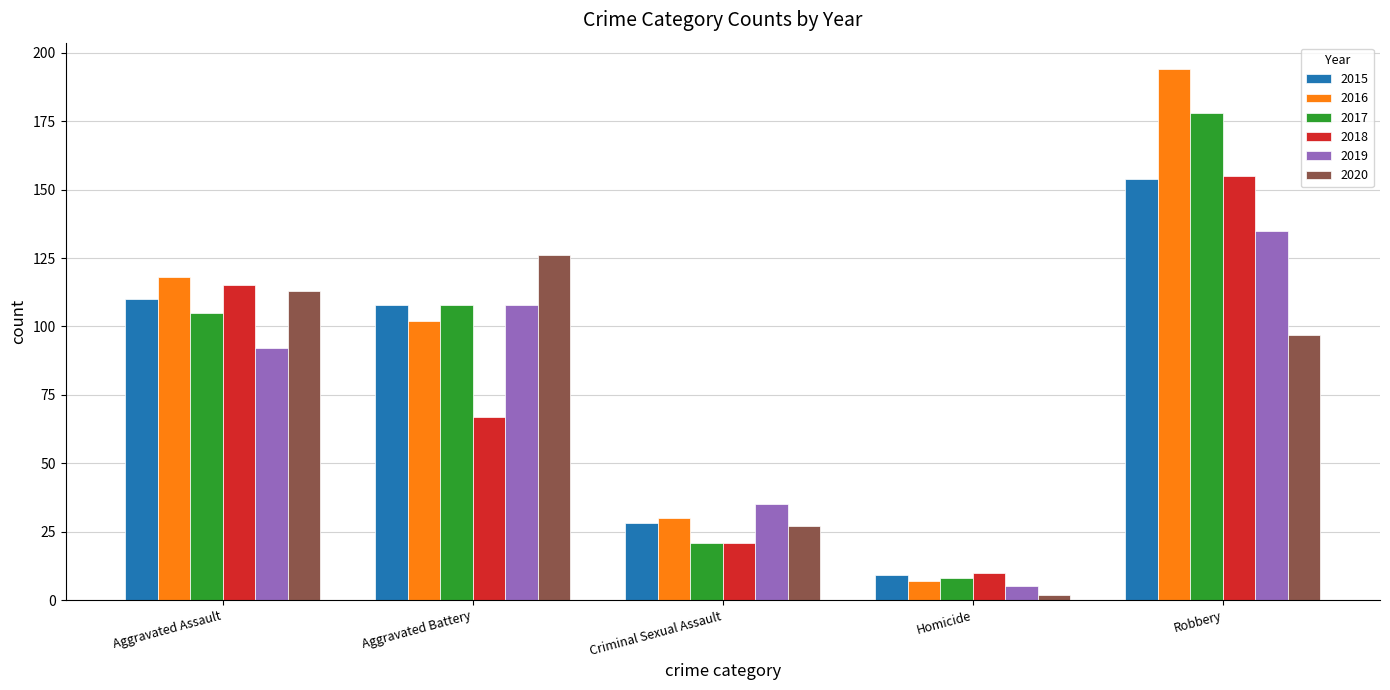

Reading left to right, extract all data points from this chart.

2015: 110	108	28	9	154
2016: 118	102	30	7	194
2017: 105	108	21	8	178
2018: 115	67	21	10	155
2019: 92	108	35	5	135
2020: 113	126	27	2	97